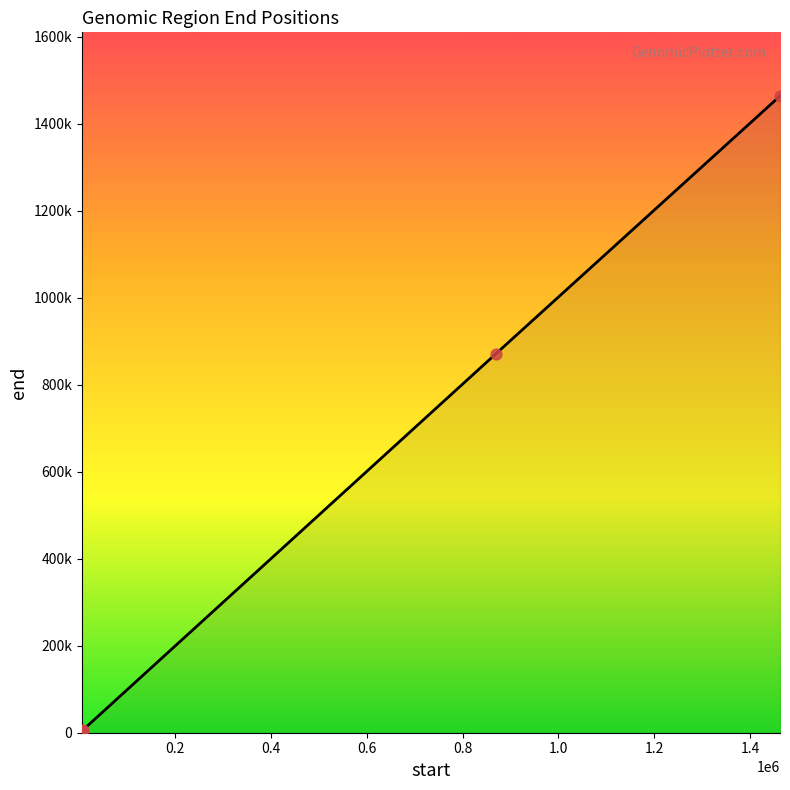

Is this an area chart (filled region under the line)?

Yes